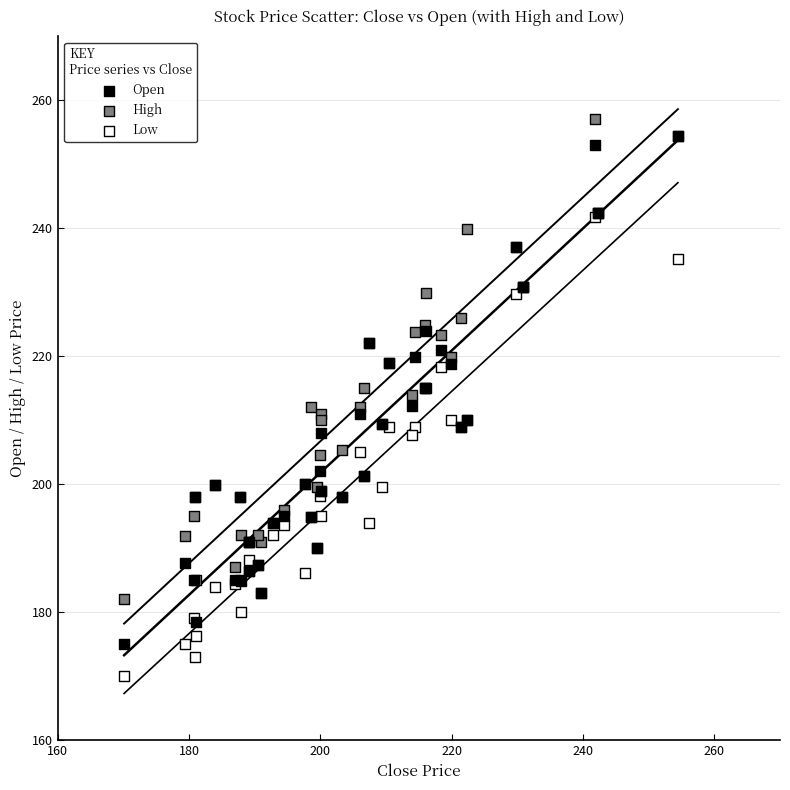

What are all the series names shown in the legend?

Open, High, Low